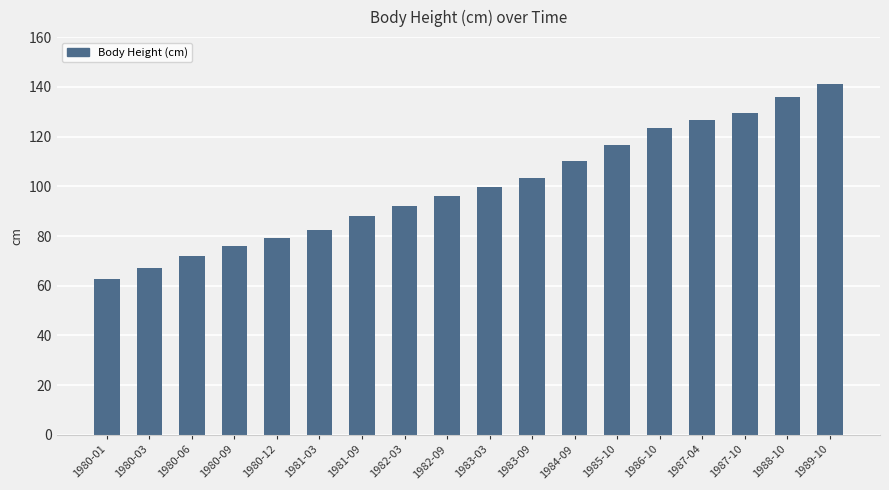

What is the ratio of the value at 1981-03 to the value at 1985-10?

0.7